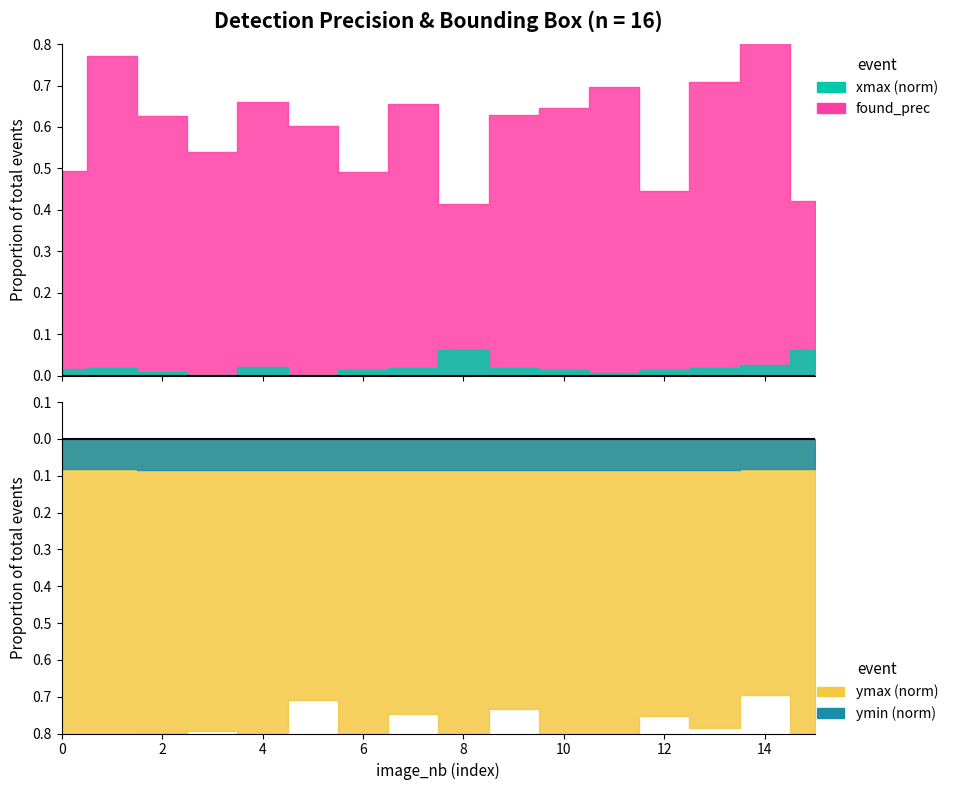

Where is the first local minimum for xmax?

3